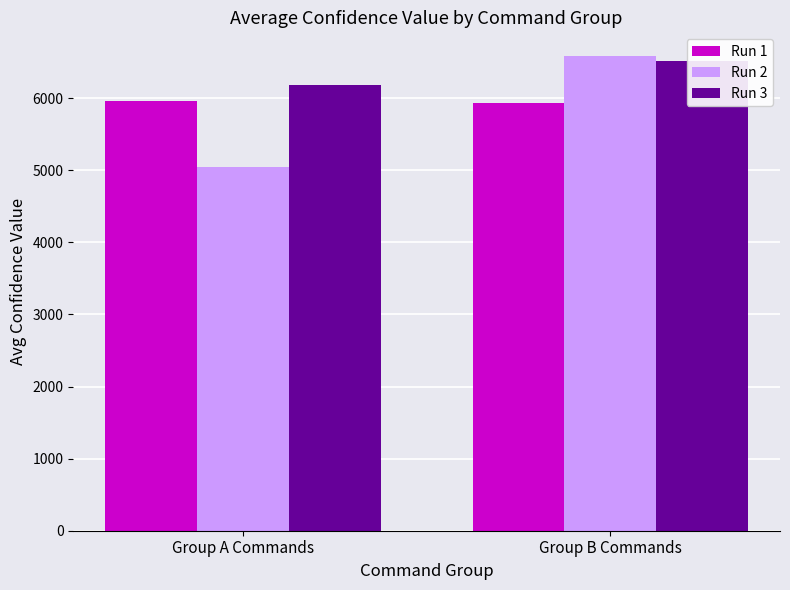

Between Group A Commands and Group B Commands, which series saw the biggest shift?

Run 2